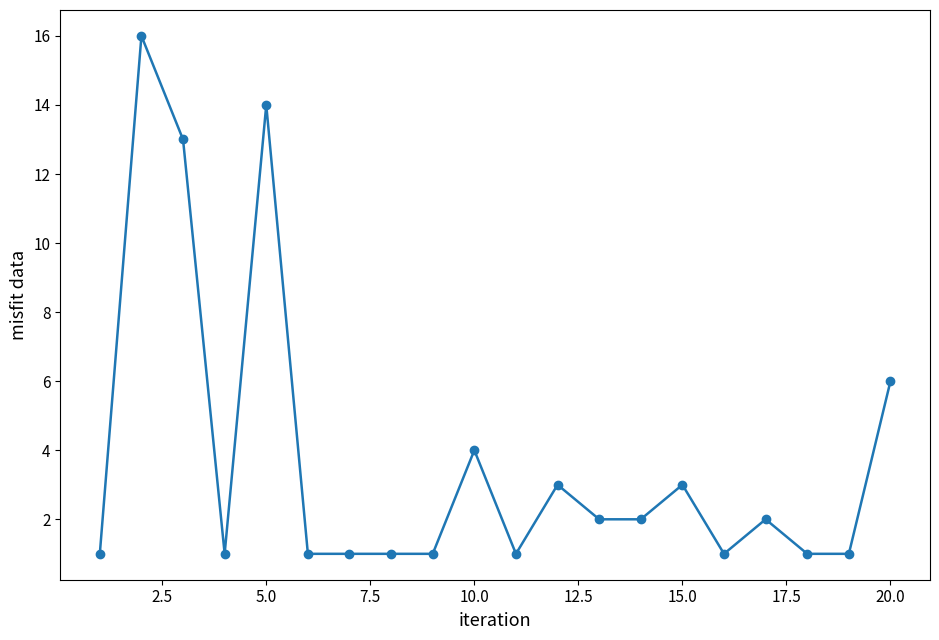

What is the smallest value displayed?

1